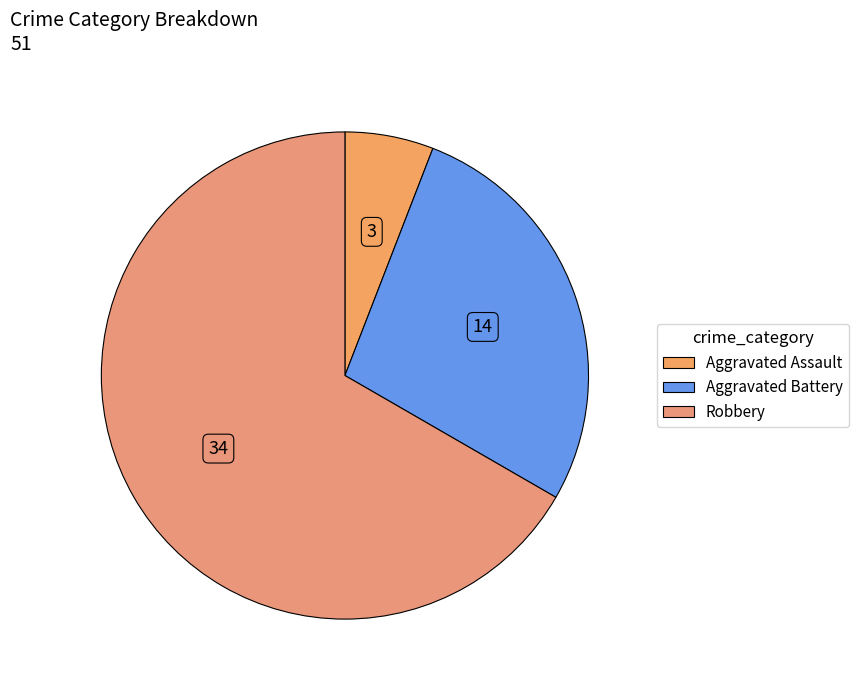

Count the number of slices in the pie.

3